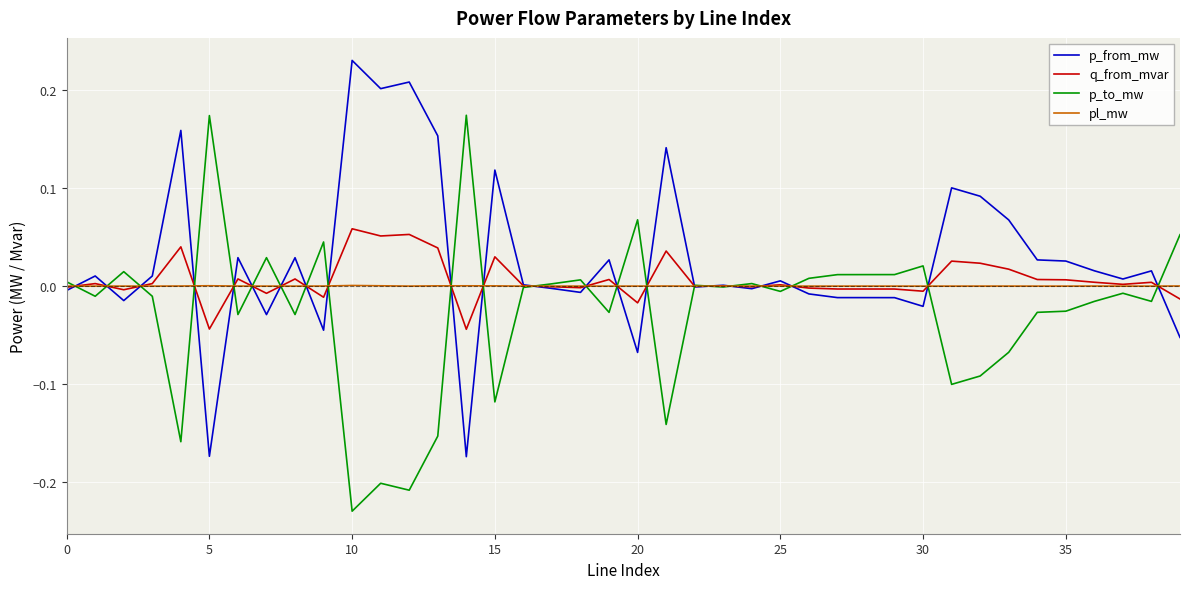

Rank the series by their maximum value, from highest to lowest.

p_from_mw, p_to_mw, q_from_mvar, pl_mw